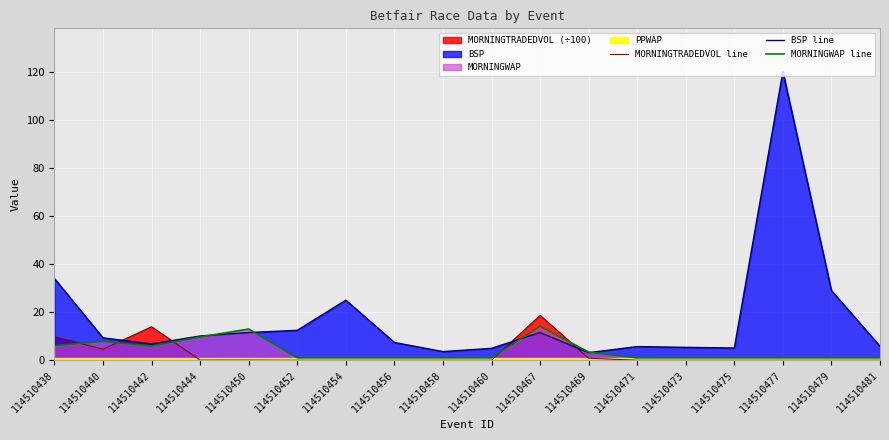

At which category does MORNINGWAP line reach its first local peak?

114510440